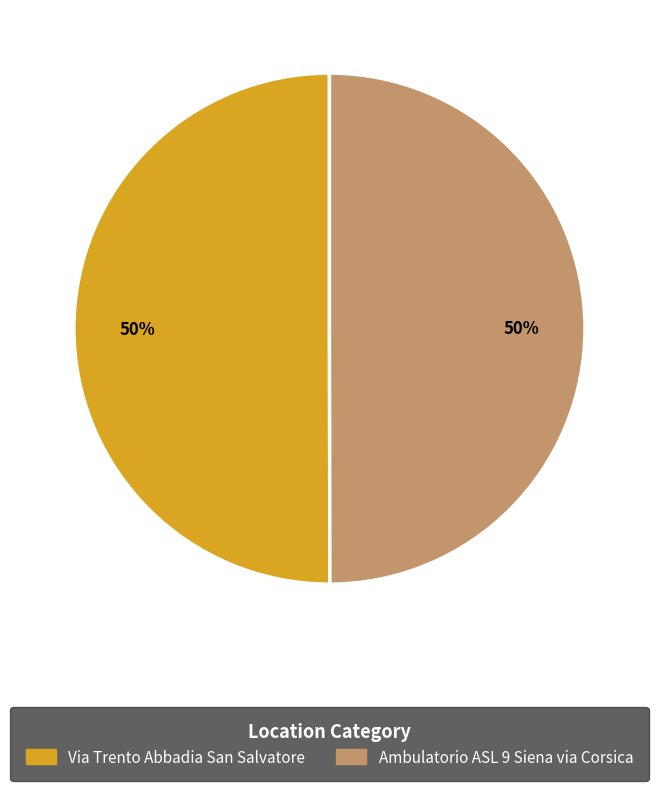

To the nearest percent, what percentage of the pie is Via Trento Abbadia San Salvatore?

50%